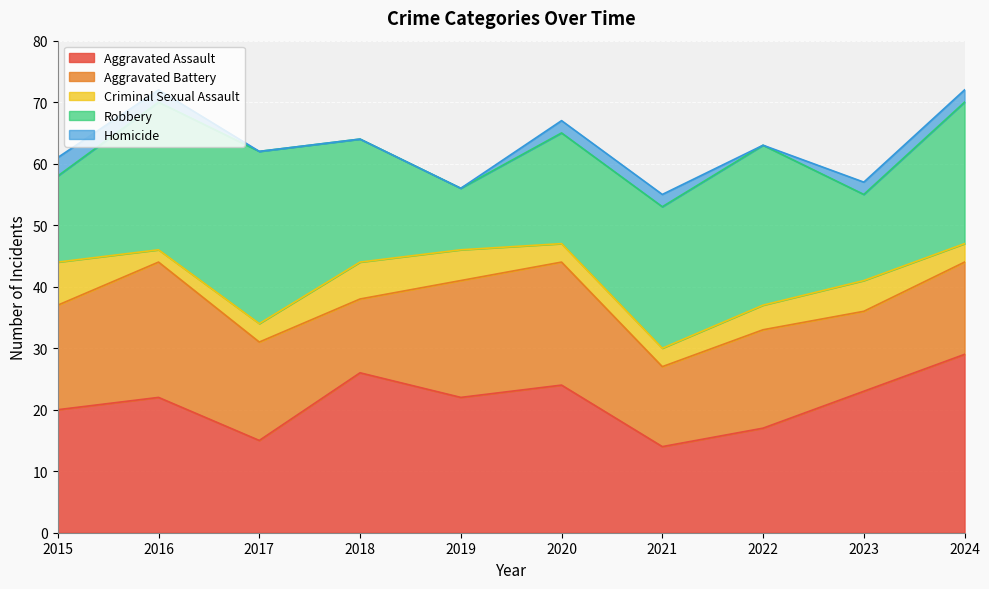

What is the lowest value of the Robbery series?

10